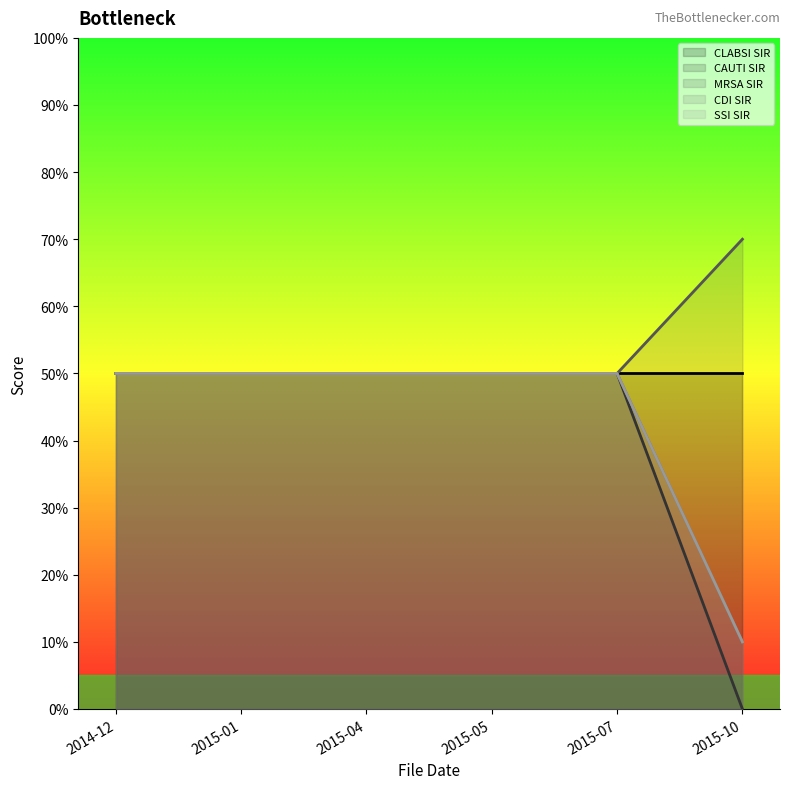

What is the label of the 4th point from the right?

2015-04